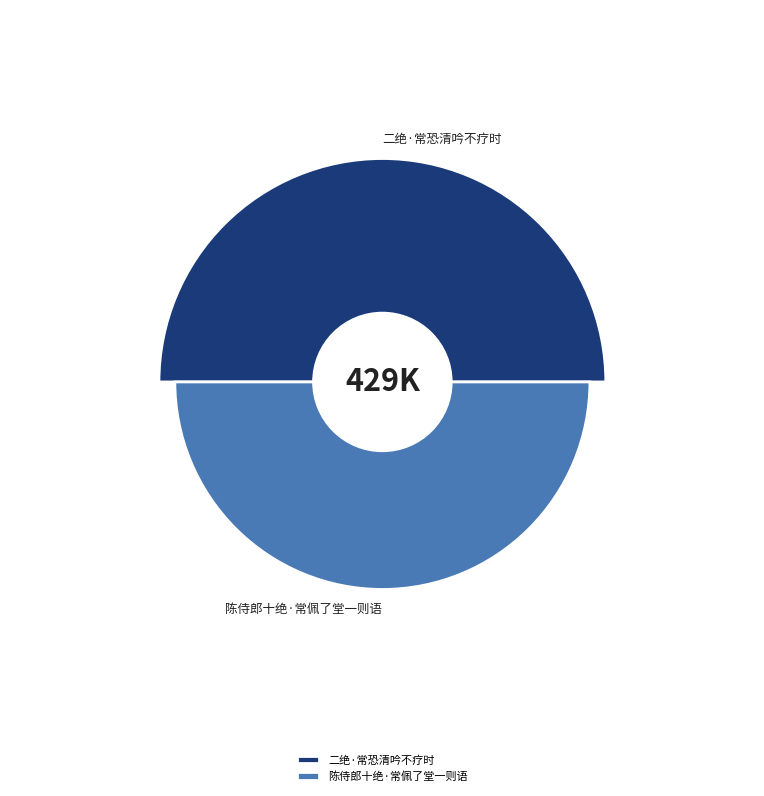

What is the smallest slice in the pie chart?

陈侍郎十绝·常佩了堂一则语